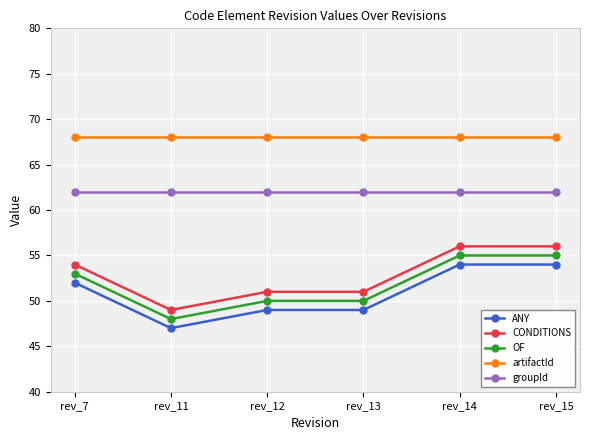

What is the total value across all series at rev_11?

274